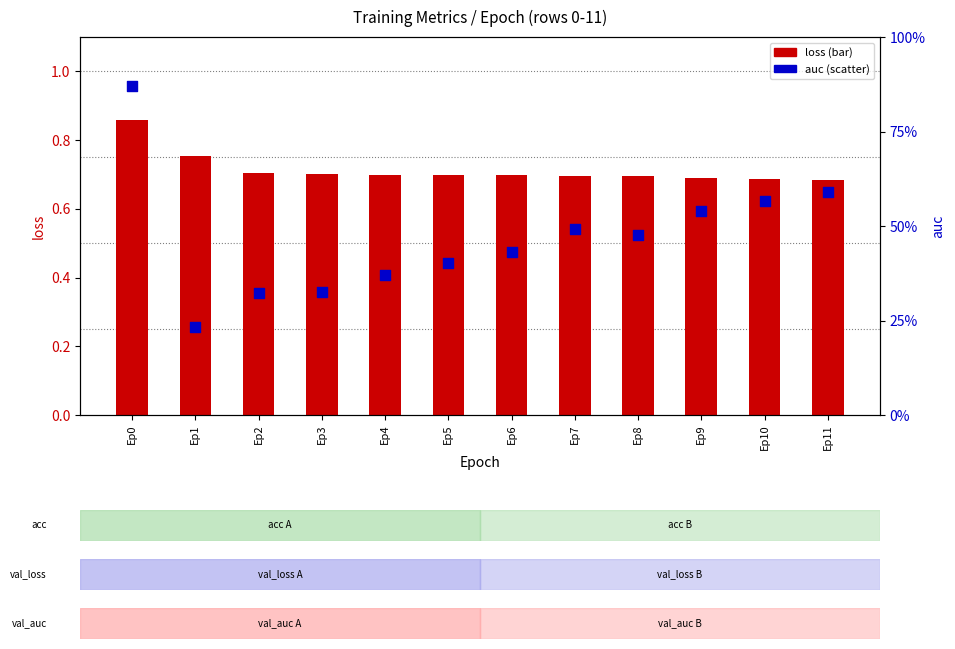

Which series has the widest spread of Y values?

auc